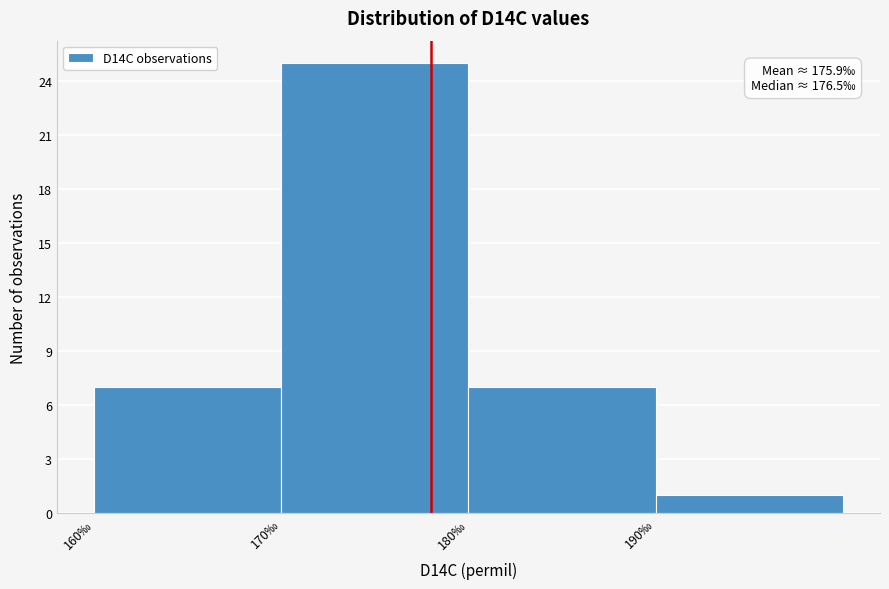

Over which range of the x-axis is the bar tallest?

170 to 180